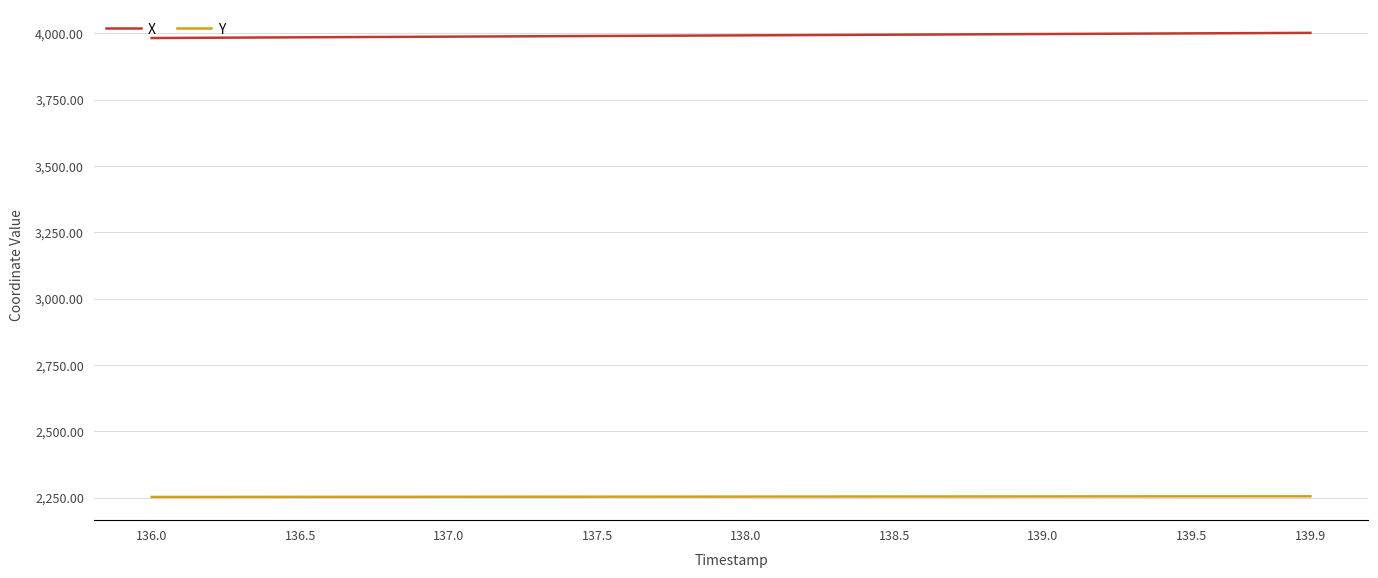

Rank the series by their average value, from lowest to highest.

Y, X